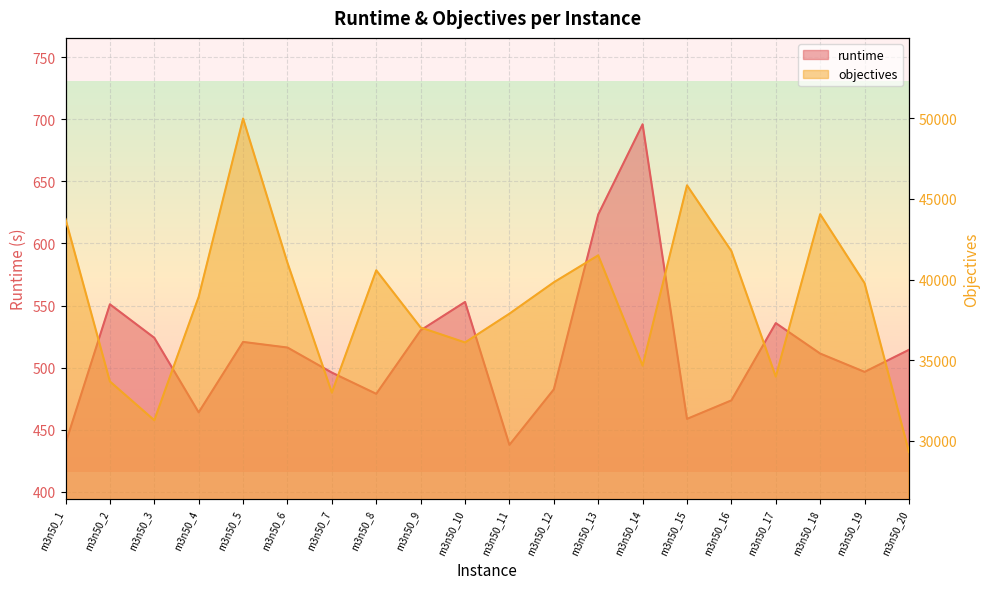

List the series in order of their peak value, lowest first.

runtime, objectives